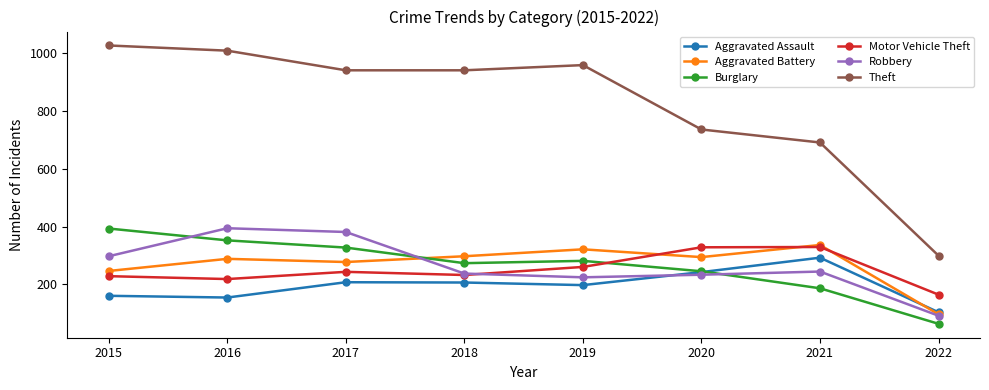

True or false: Aggravated Battery and Theft cross at least once.

False